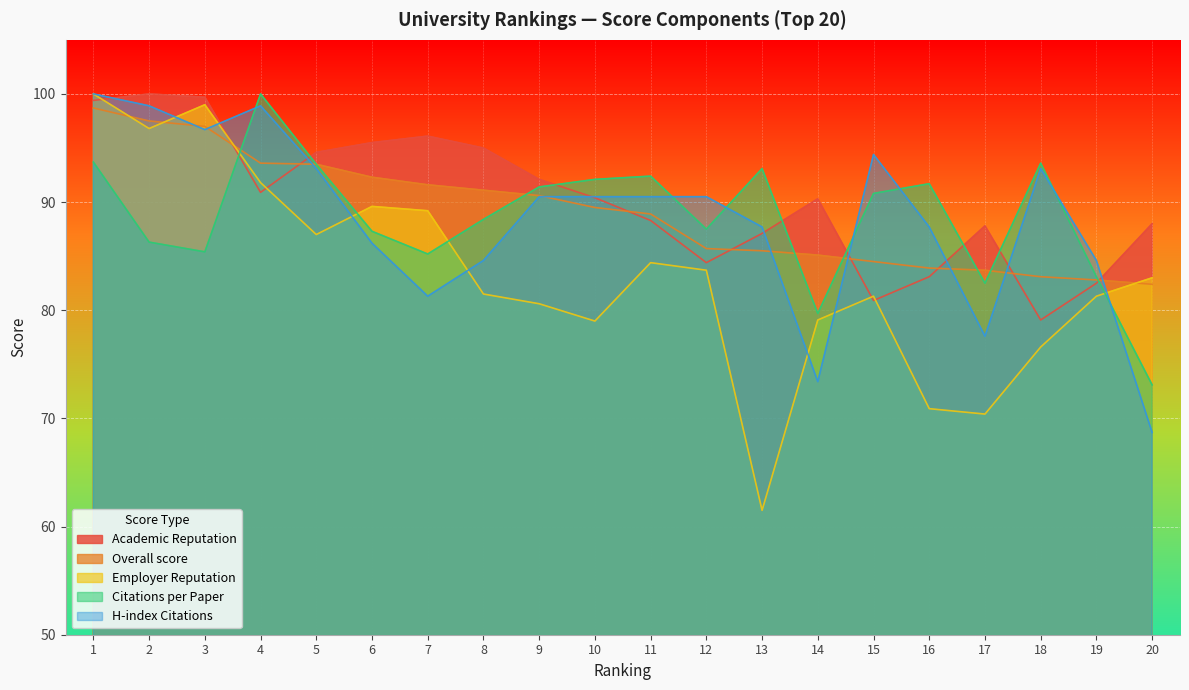

True or false: Citations per Paper and Academic Reputation cross at least once.

True